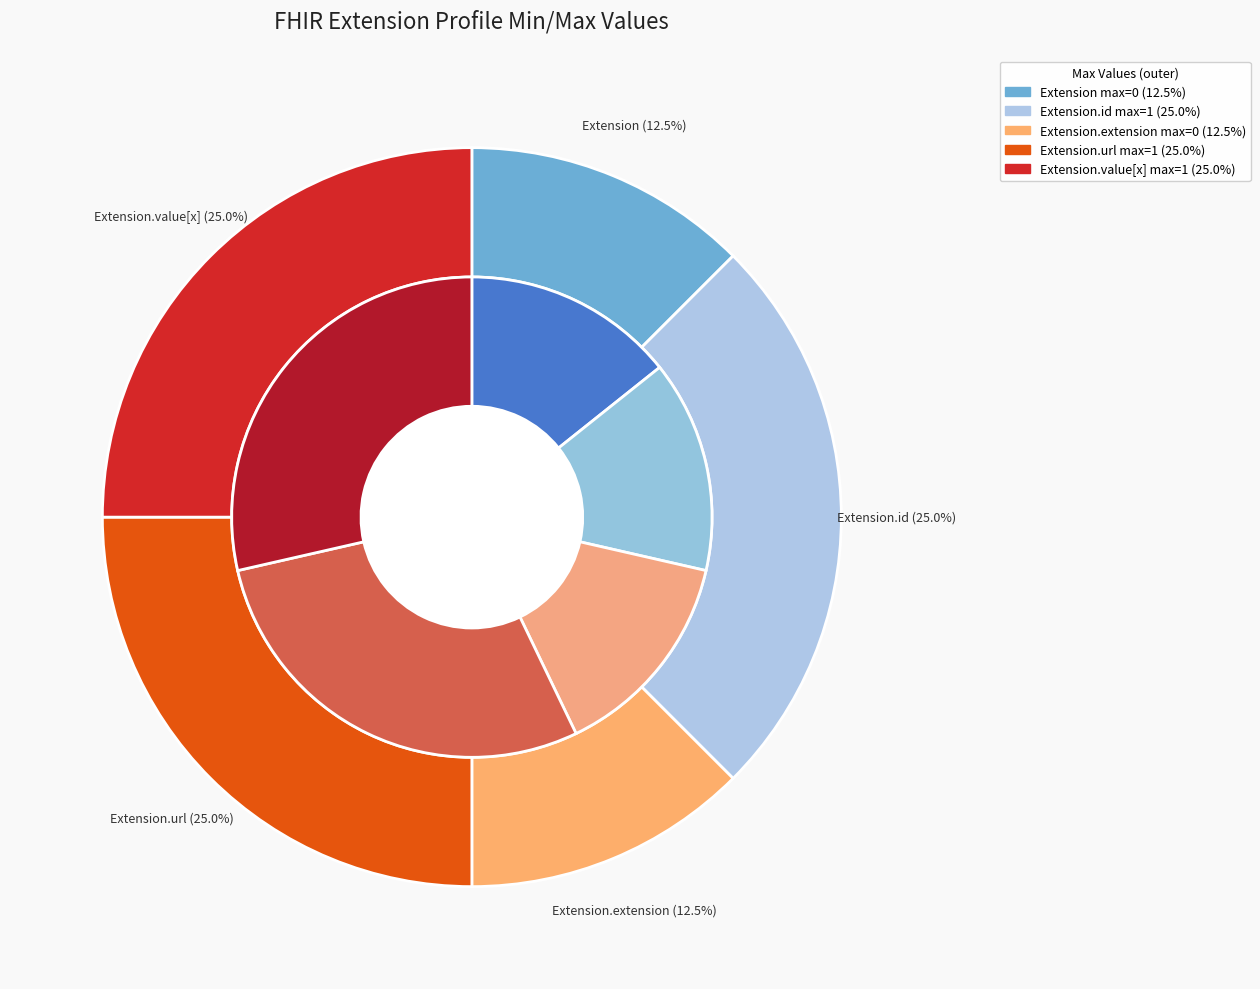

How many slices are in this pie chart?

5